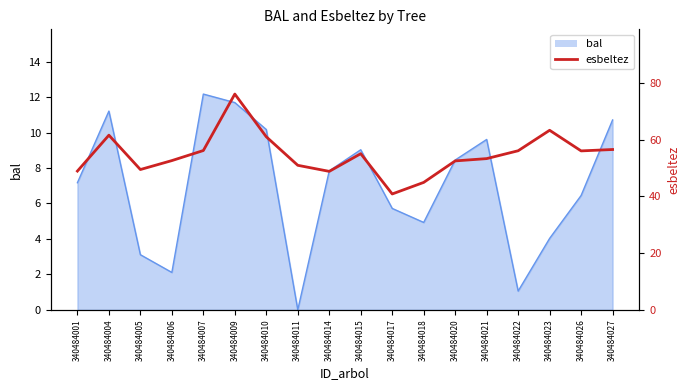

The chart shows a value of 52.5 at 340484020. True or false?

True